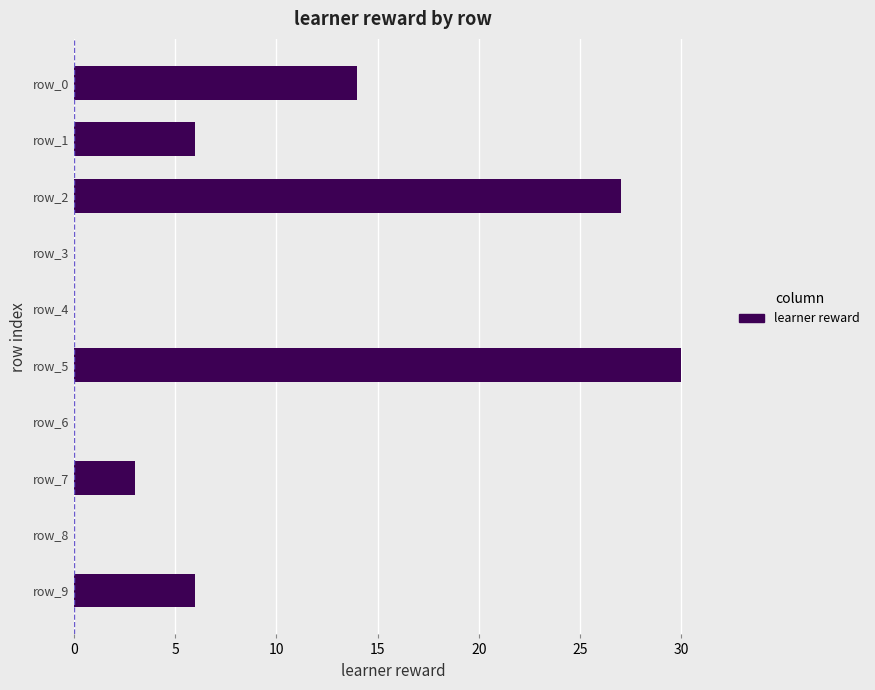

The chart shows a value of 6 at row_9. True or false?

True